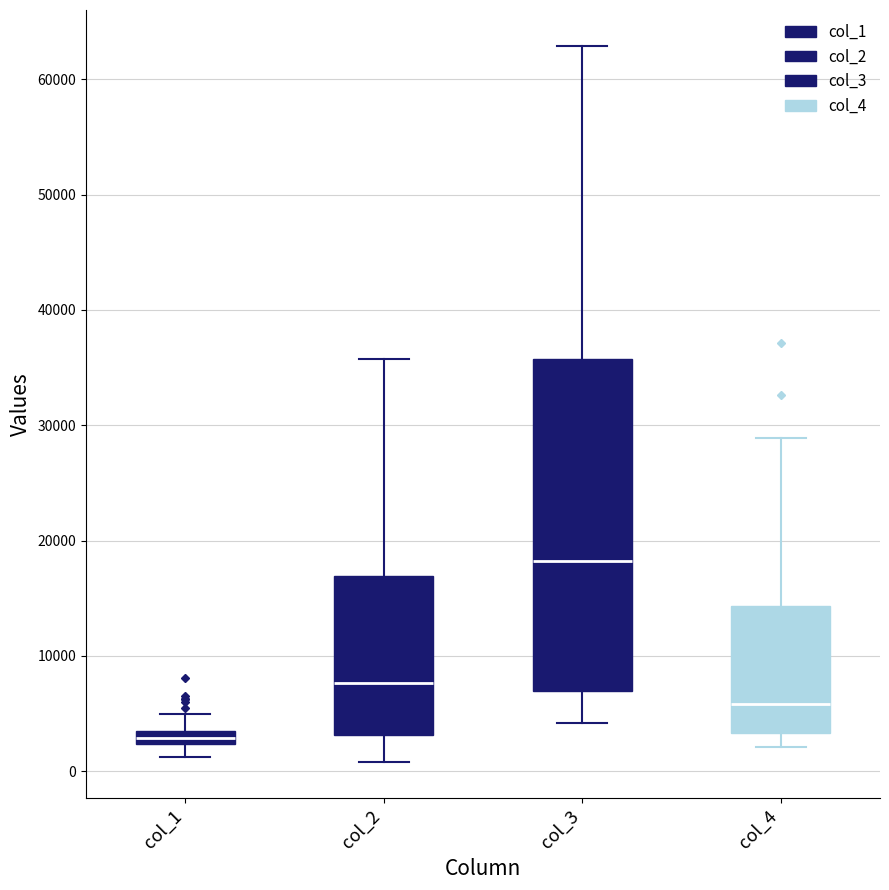

Comparing the boxes themselves (not the whiskers), which one is the tallest?

col_3